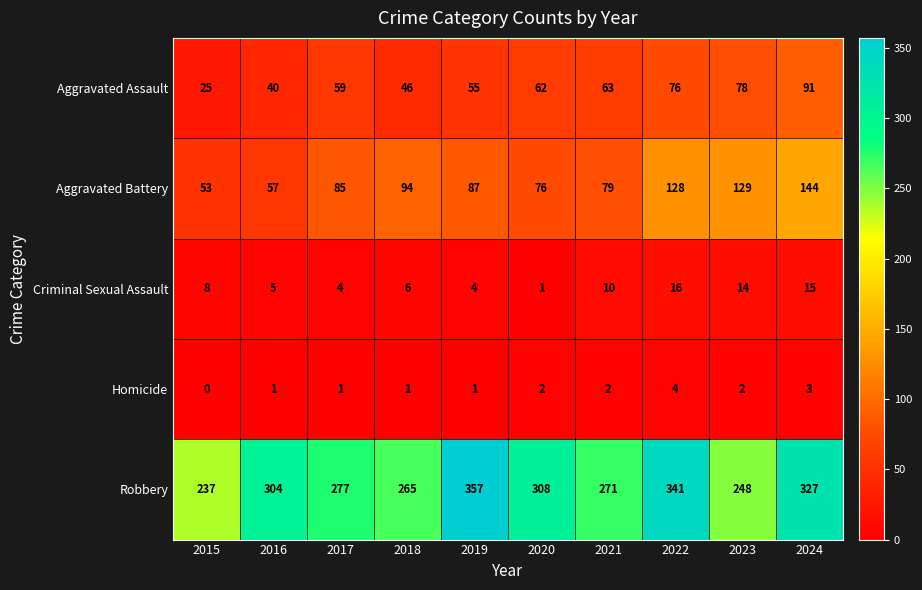

True or false: Criminal Sexual Assault has a value of 14 at 2023.

True